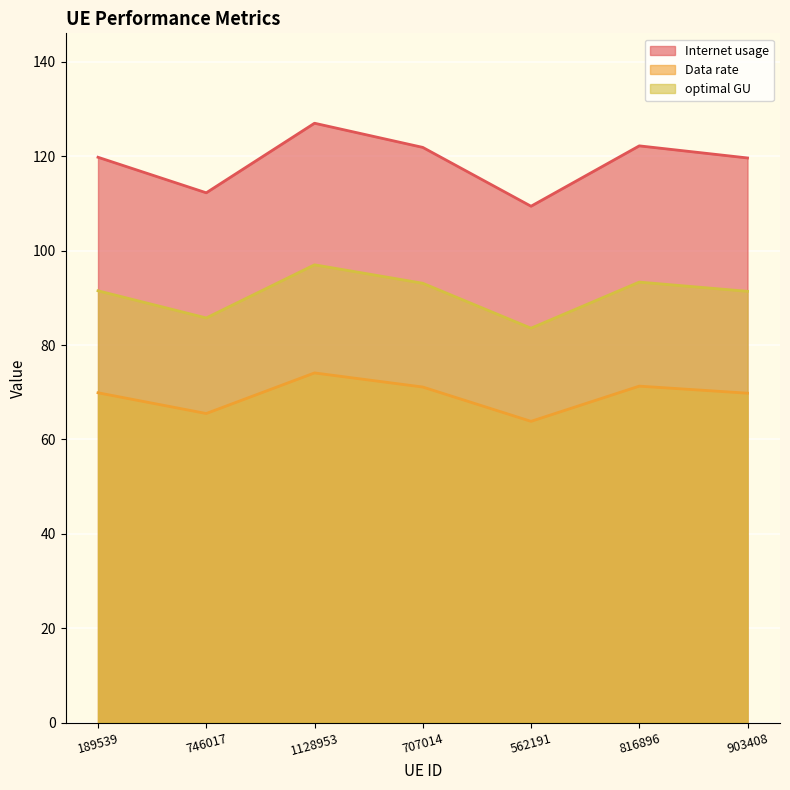

True or false: Data rate and Internet usage intersect in this chart.

False